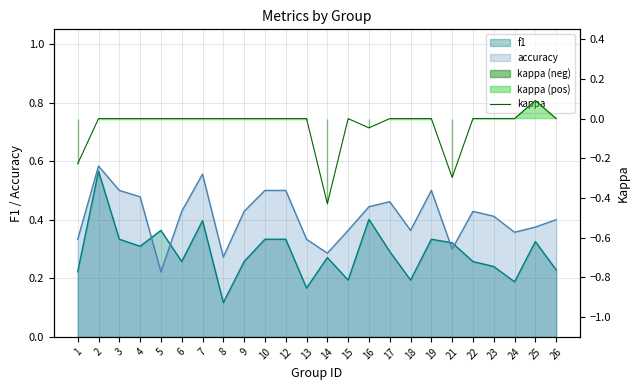

What is the difference between the second highest and second lowest values?

0.3